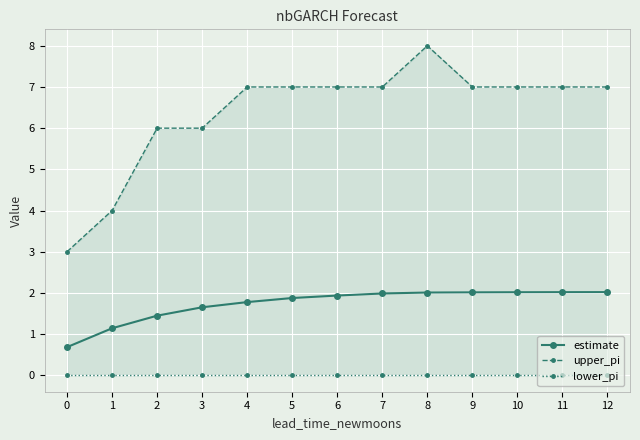

Rank the series at 3 from lowest to highest value.

lower_pi, estimate, upper_pi